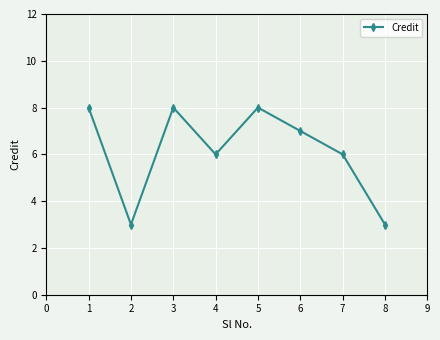

What is the difference between the maximum and minimum values?

5